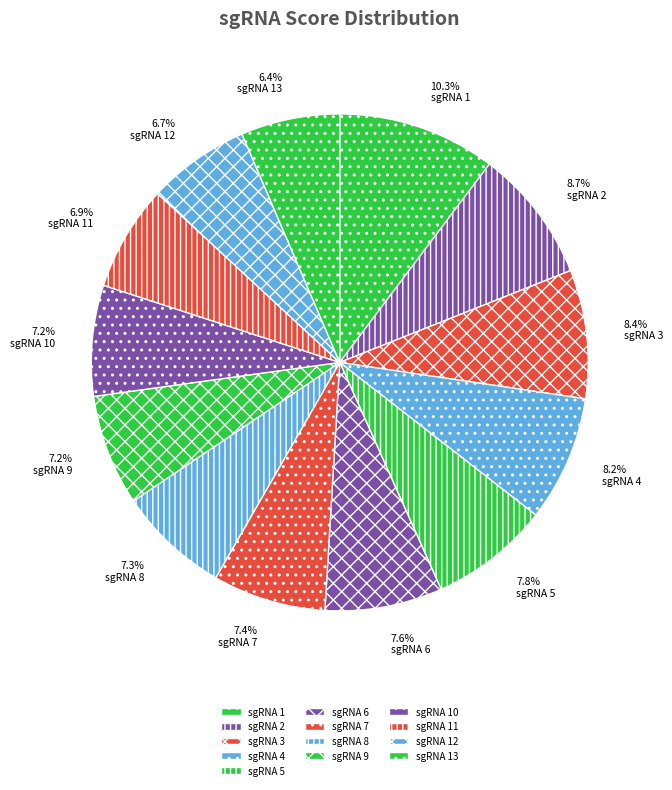

Does 6.4% sgRNA 13 account for over 50% of the chart?

No